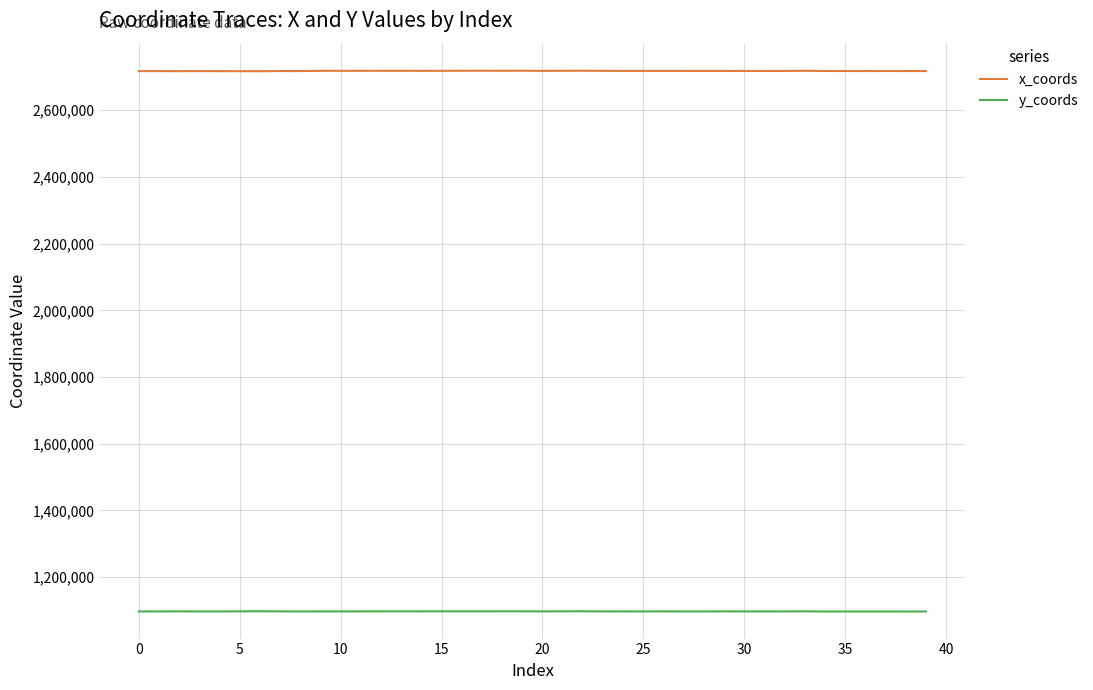

True or false: y_coords and x_coords cross at least once.

False